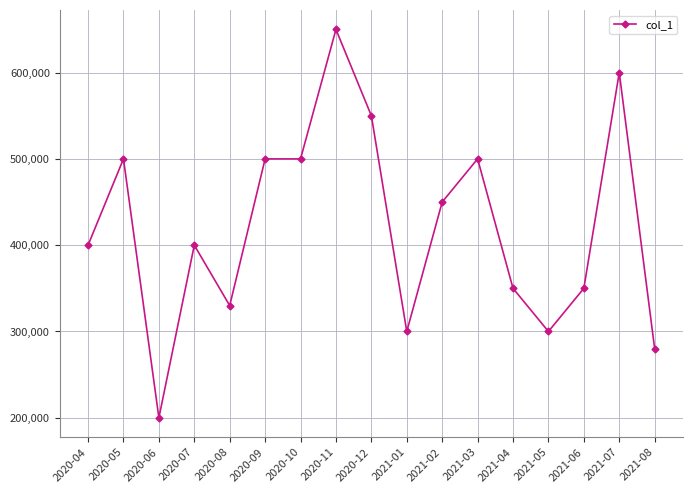

Reading right to left, what are all the values shown in this chart?

2021-08=280000	2021-07=600000	2021-06=350000	2021-05=300000	2021-04=350000	2021-03=500000	2021-02=450000	2021-01=300000	2020-12=550000	2020-11=650000	2020-10=500000	2020-09=500000	2020-08=330000	2020-07=400000	2020-06=200000	2020-05=500000	2020-04=400000